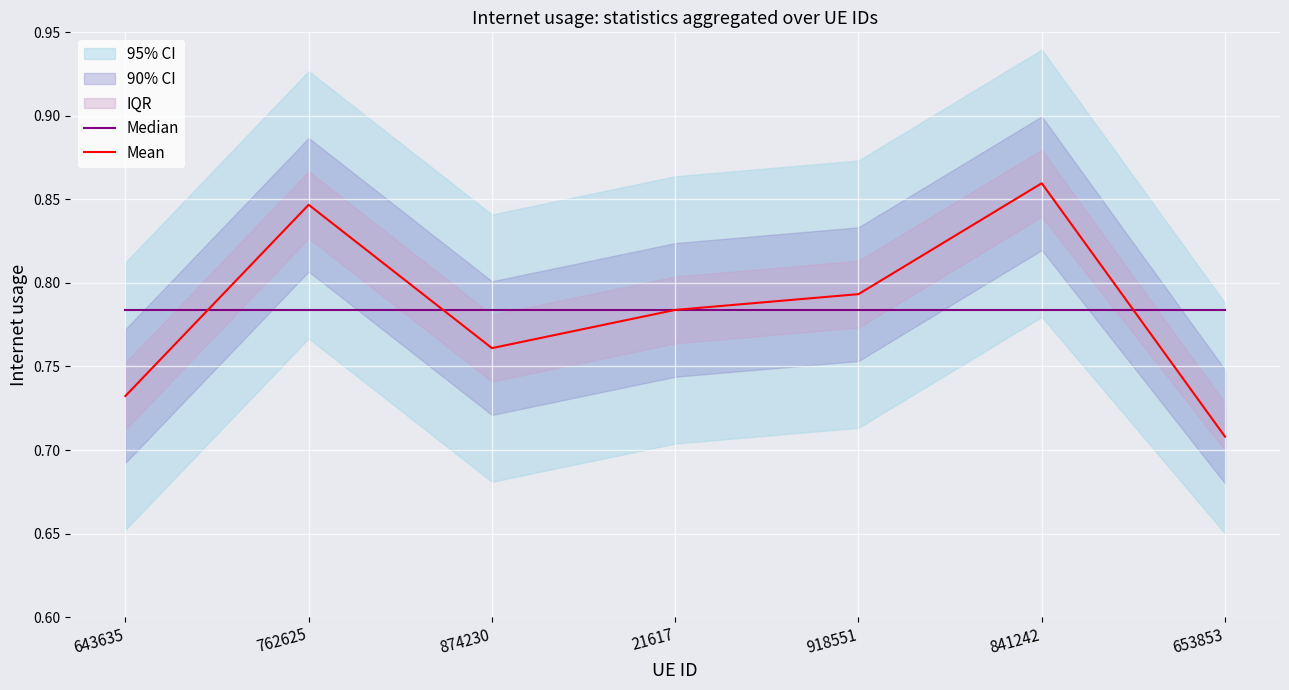

What is the sum of the Mean values at 762625 and 653853?

1.6